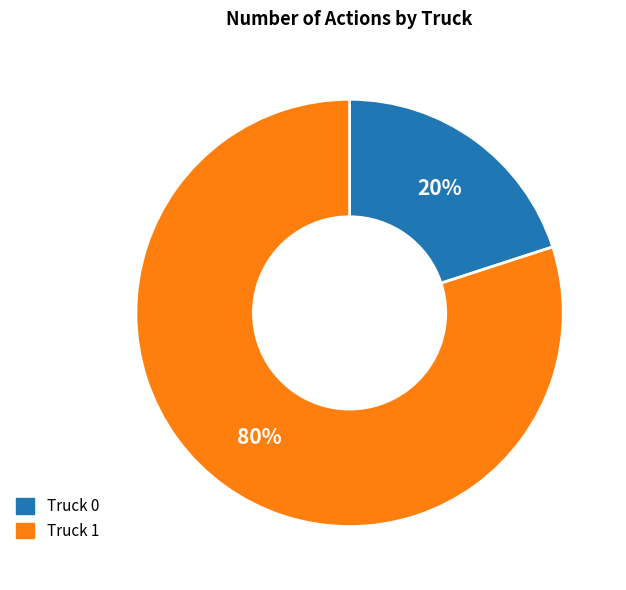

Which slice is the smallest?

Truck 0